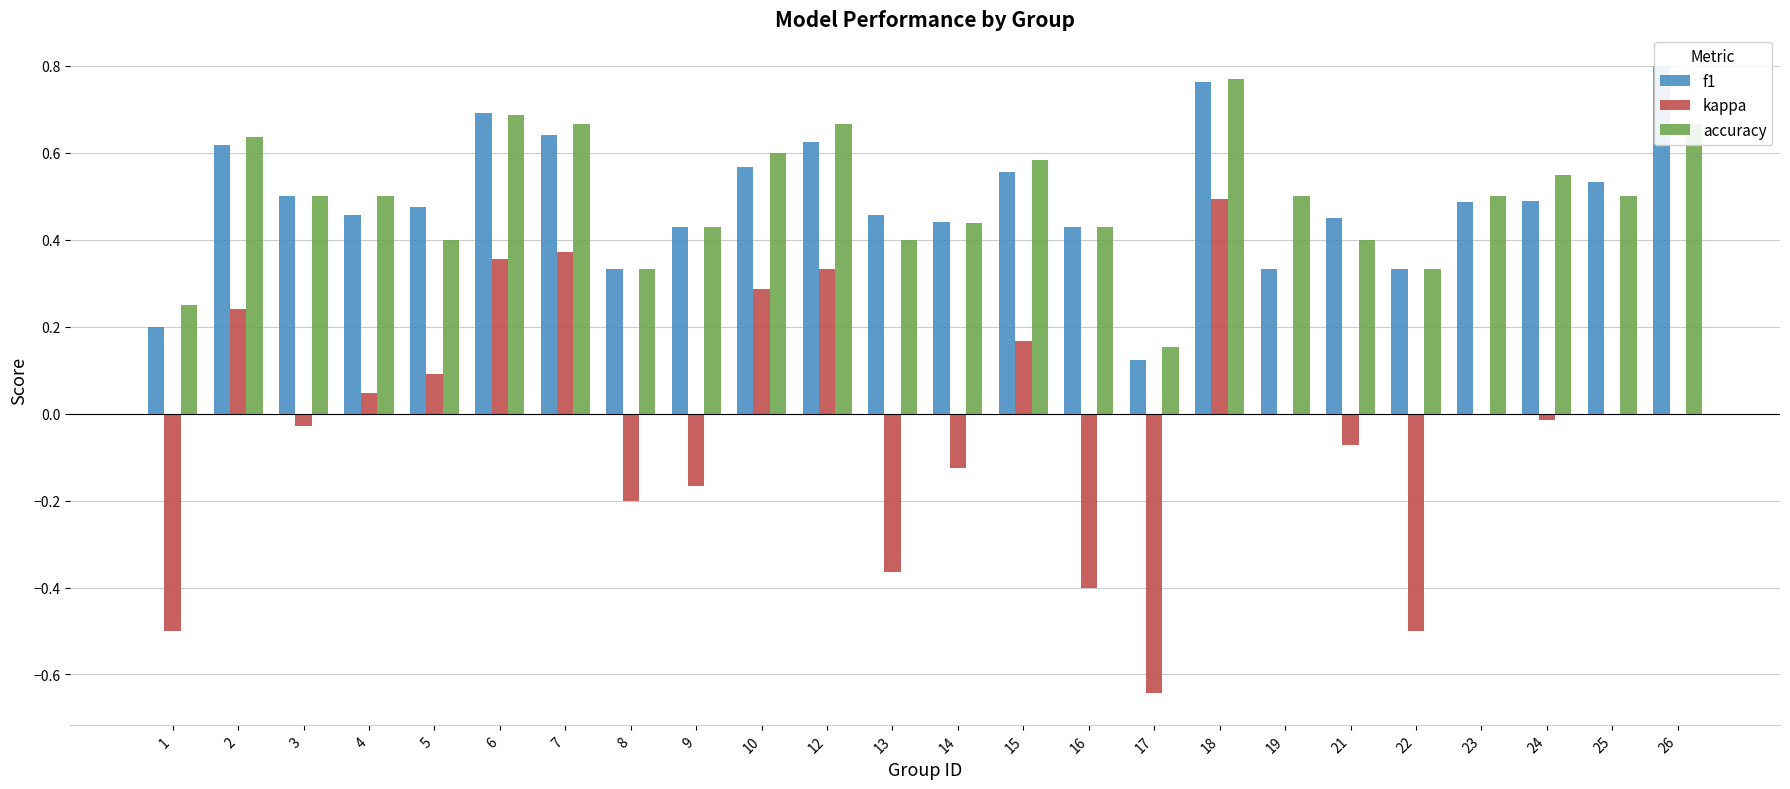

How many categories are shown in the chart?

24